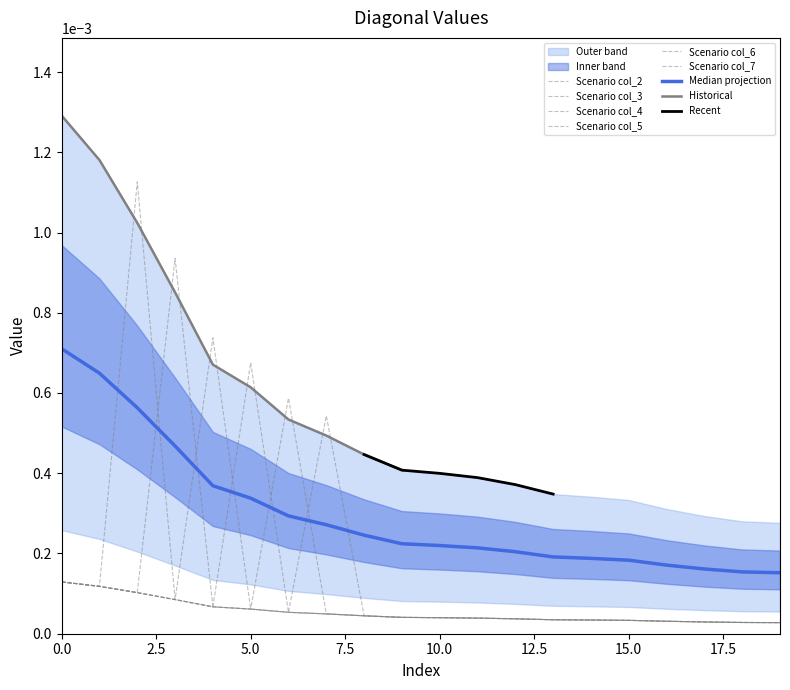

Where do col_3 and col_4 first cross each other?

3 and 4